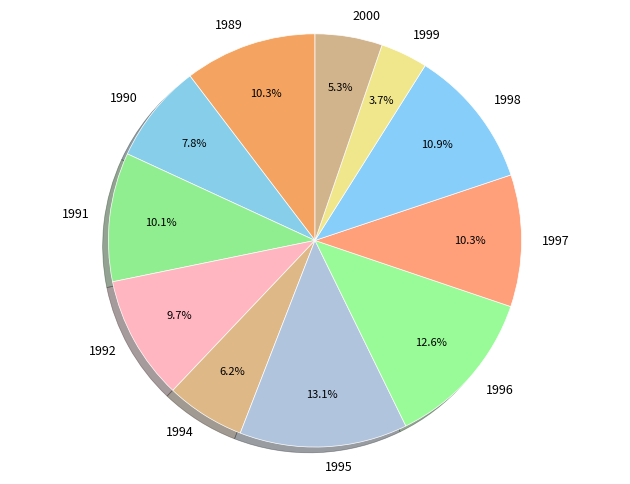

Is it true that 2000 is 14% of the pie?

False